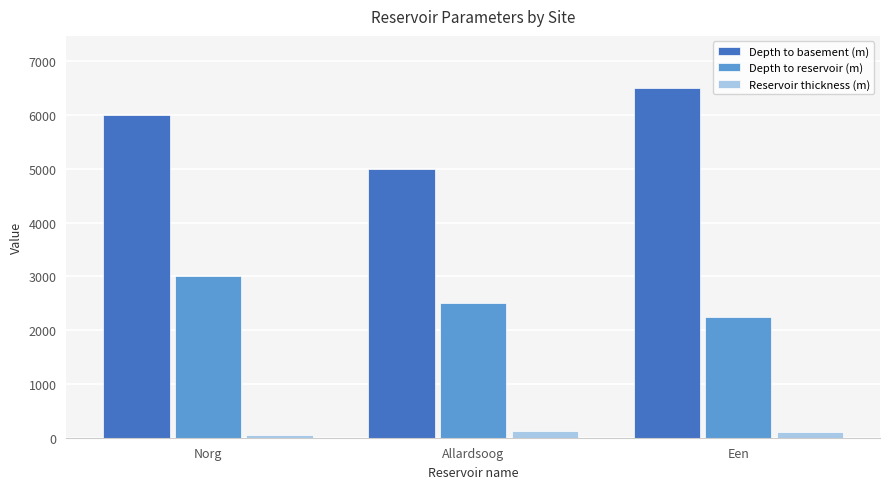

List the series in order of their overall mean, highest first.

Depth to basement (m), Depth to reservoir (m), Reservoir thickness (m)